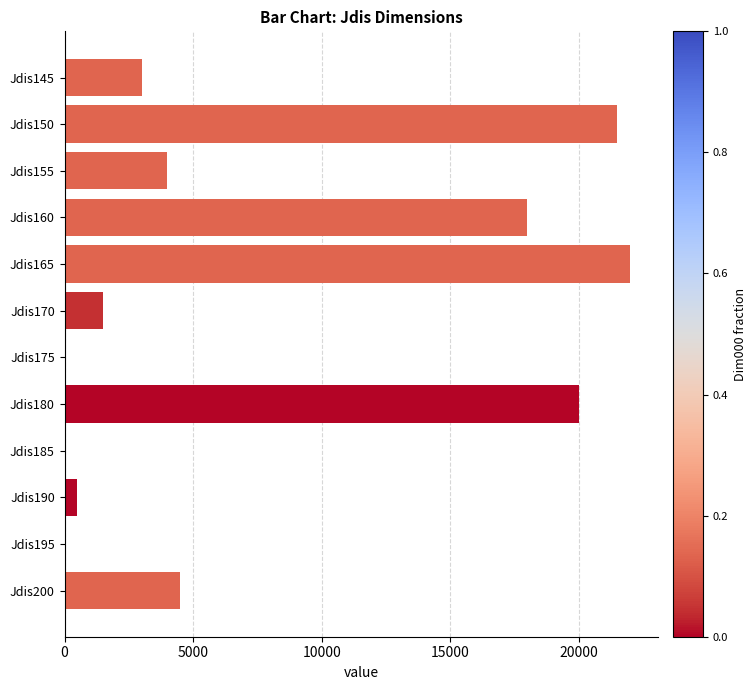

What is the change in value from Jdis190 to Jdis195?

-500